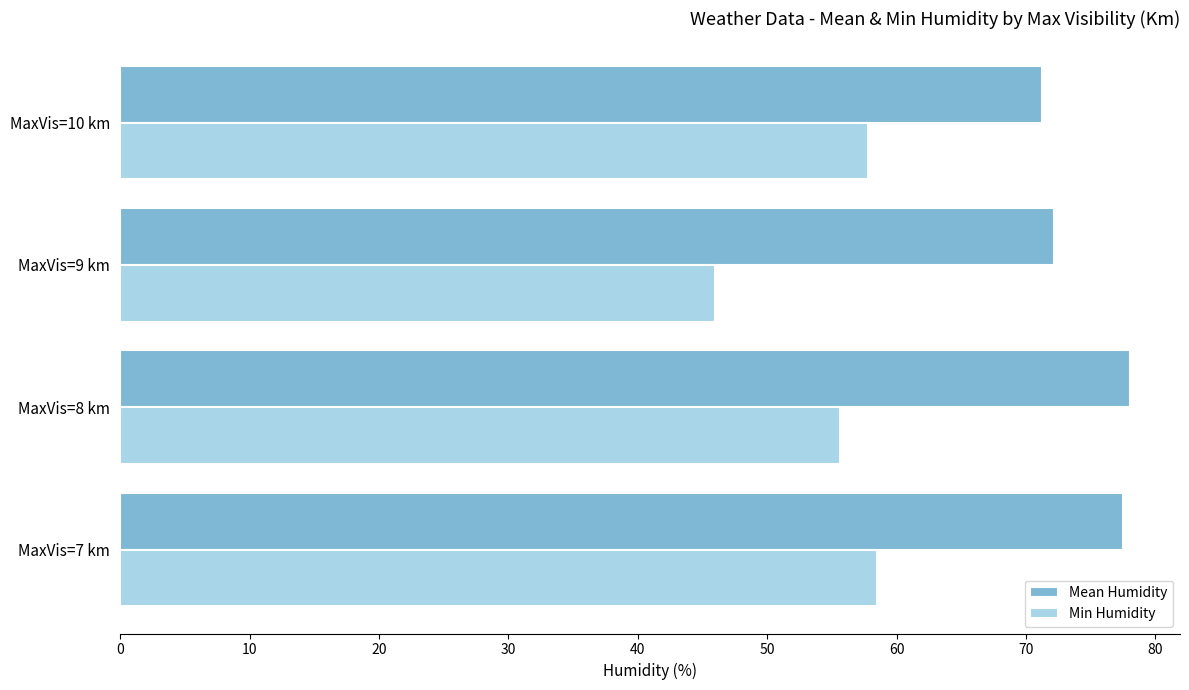

What is the minimum value shown in the chart?

46.0